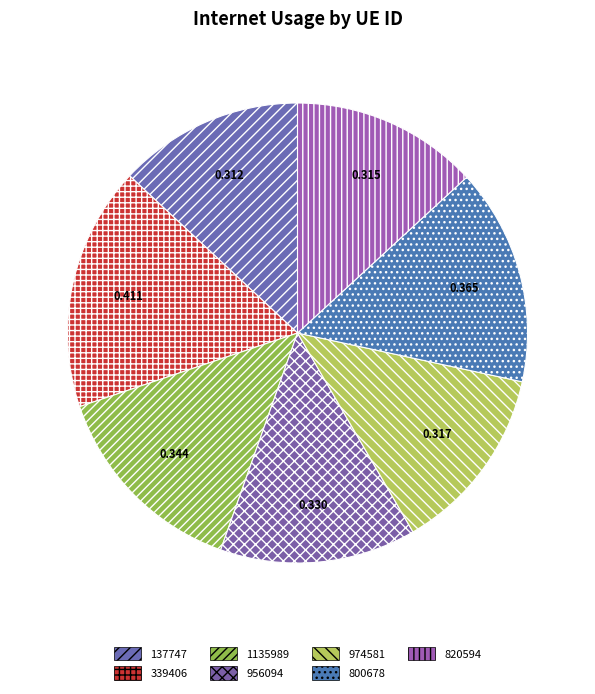

Rank the categories by value from lowest to highest.

137747, 820594, 974581, 956094, 1135989, 800678, 339406